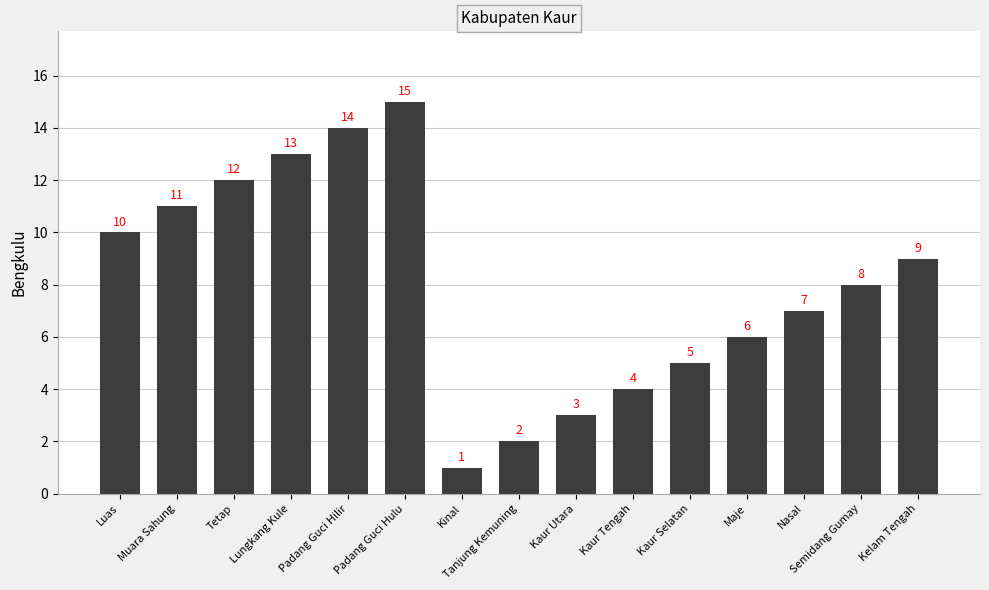

What is the sum of the values at Maje and Kaur Selatan?

11